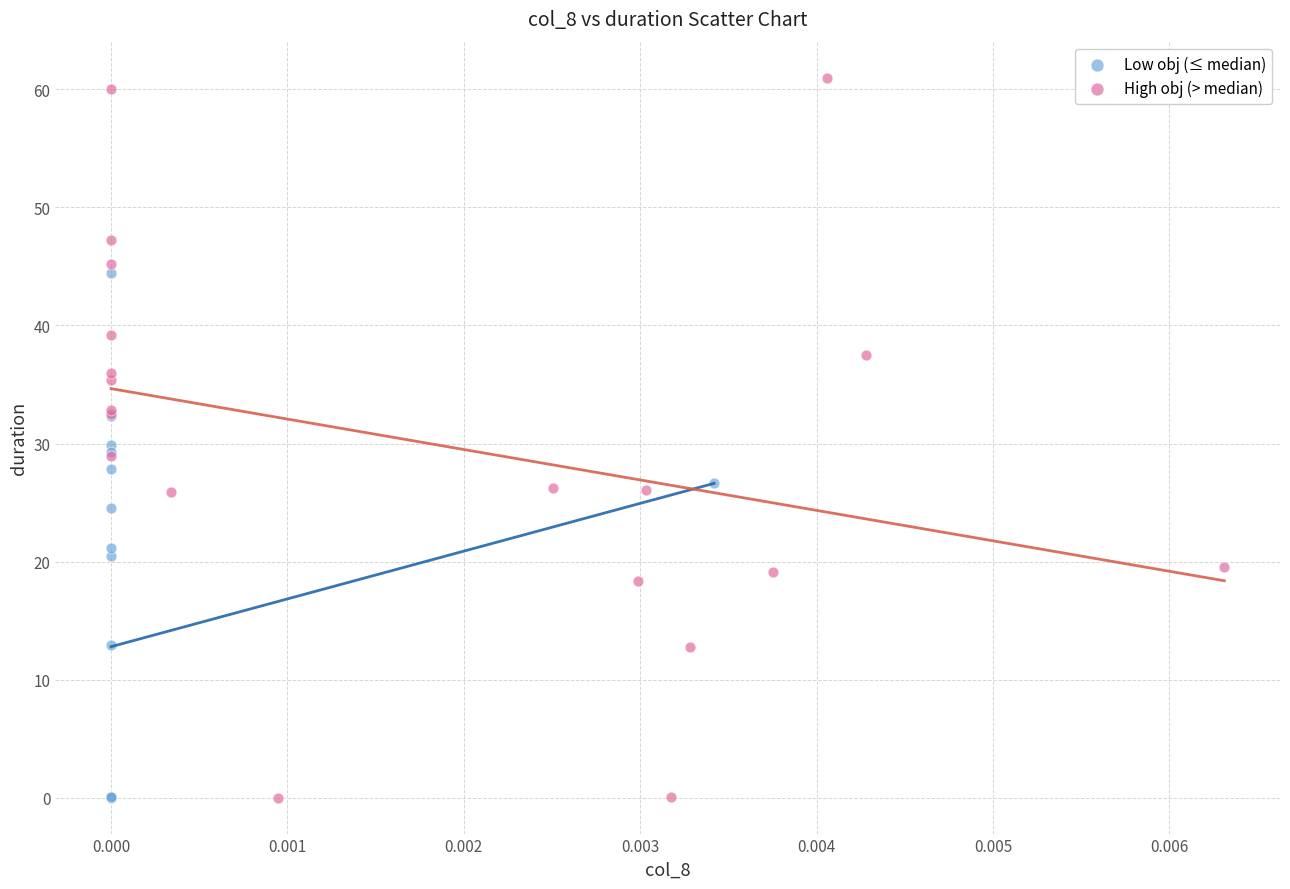

Which series reaches the maximum Y coordinate?

High obj (> median)